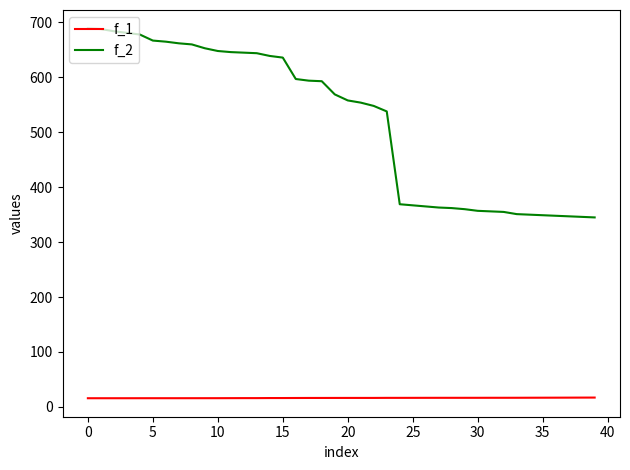

Rank the series by their average value, from highest to lowest.

f_2, f_1